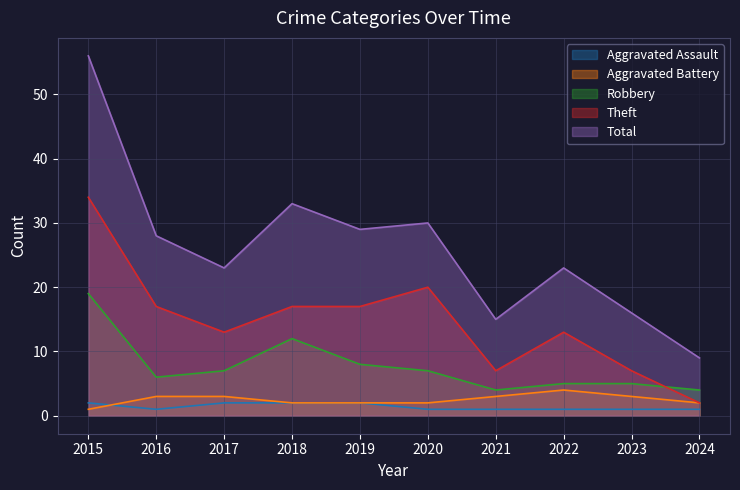

Which series has the largest total across all categories?

Total